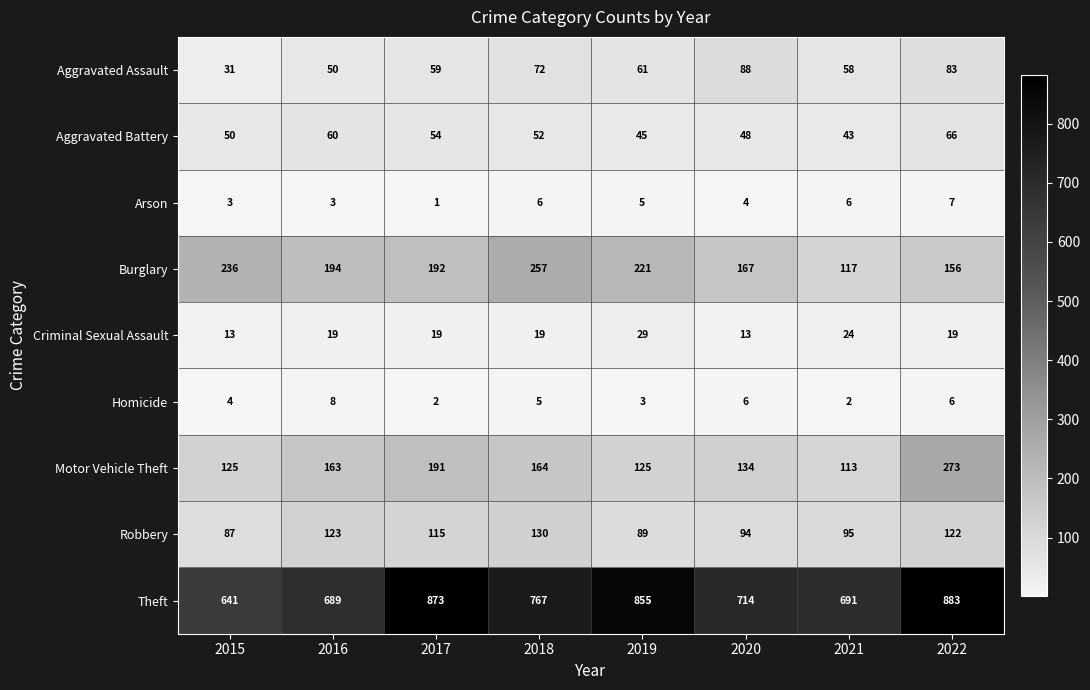

True or false: Theft has a value of 269 at 2018.

False